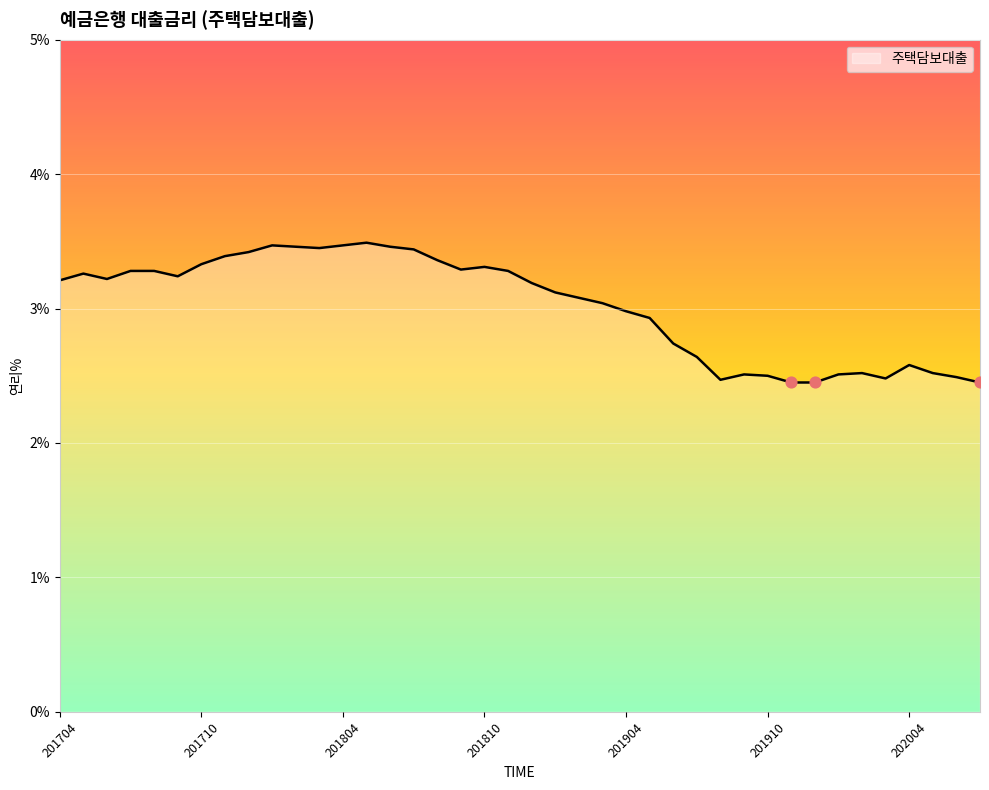

What is the difference between the maximum and minimum values?

1.0